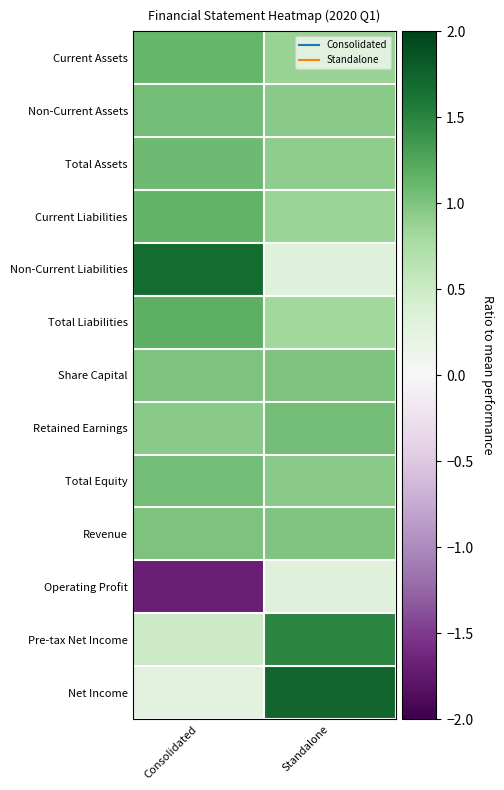

At how many categories does at least one series exceed 0?

2